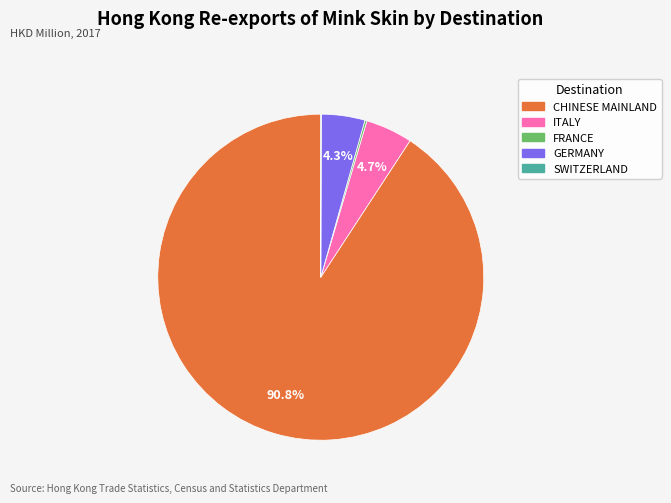

How much of the chart is everything except CHINESE MAINLAND?

9.2%